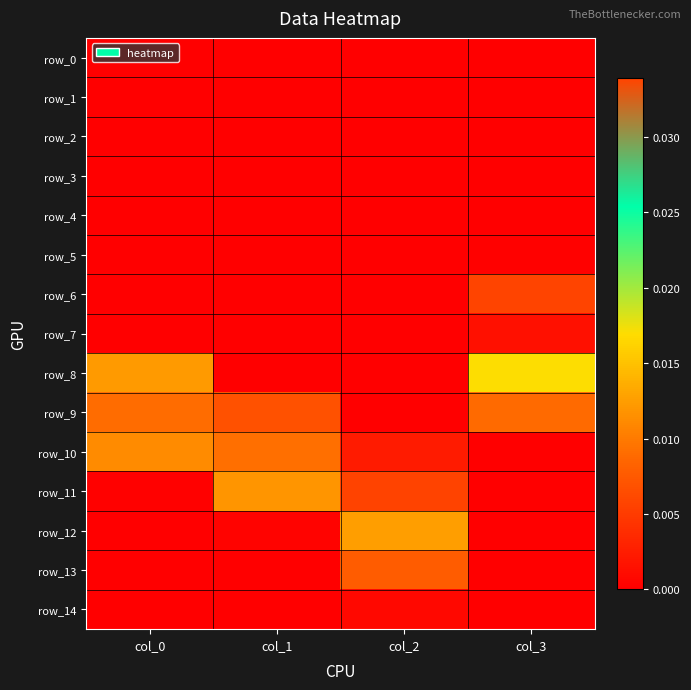

Which series has the largest total across all categories?

row_6